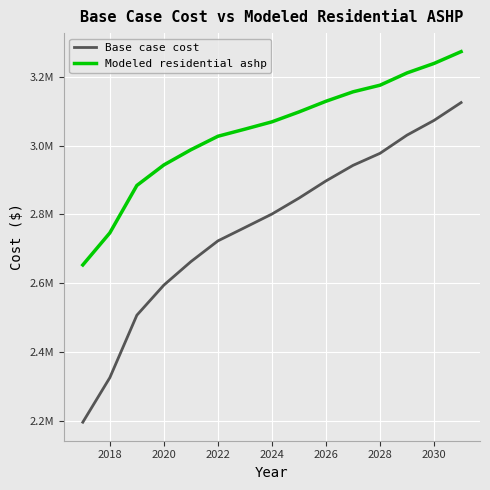

Does the chart display data point markers on the line(s)?

No